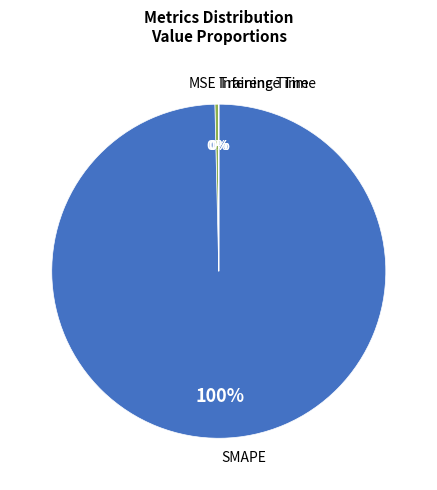

Is SMAPE the majority of the pie?

Yes